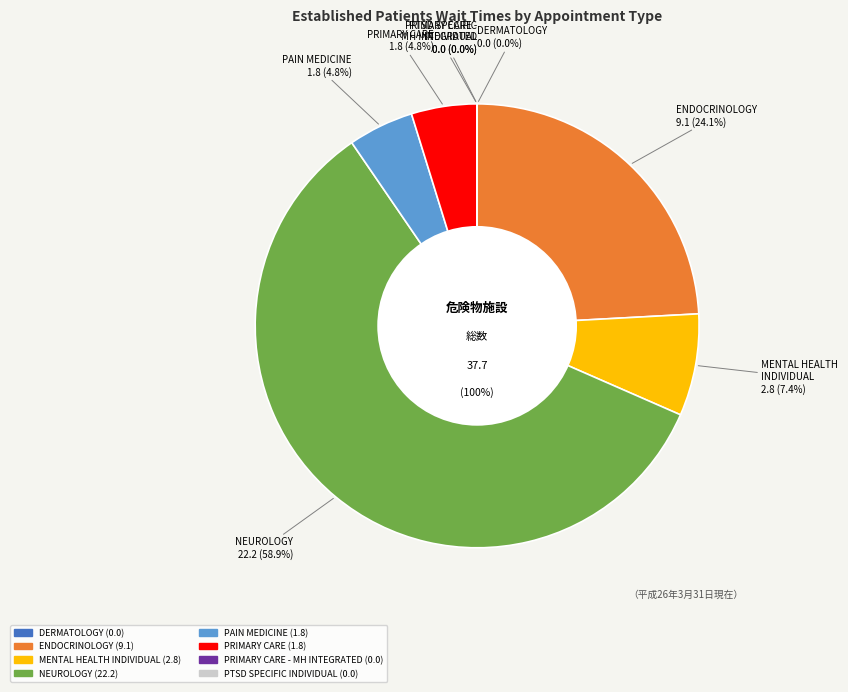

What is the change in value from MENTAL HEALTH INDIVIDUAL to PTSD SPECIFIC INDIVIDUAL PROGRAMS?

-2.8